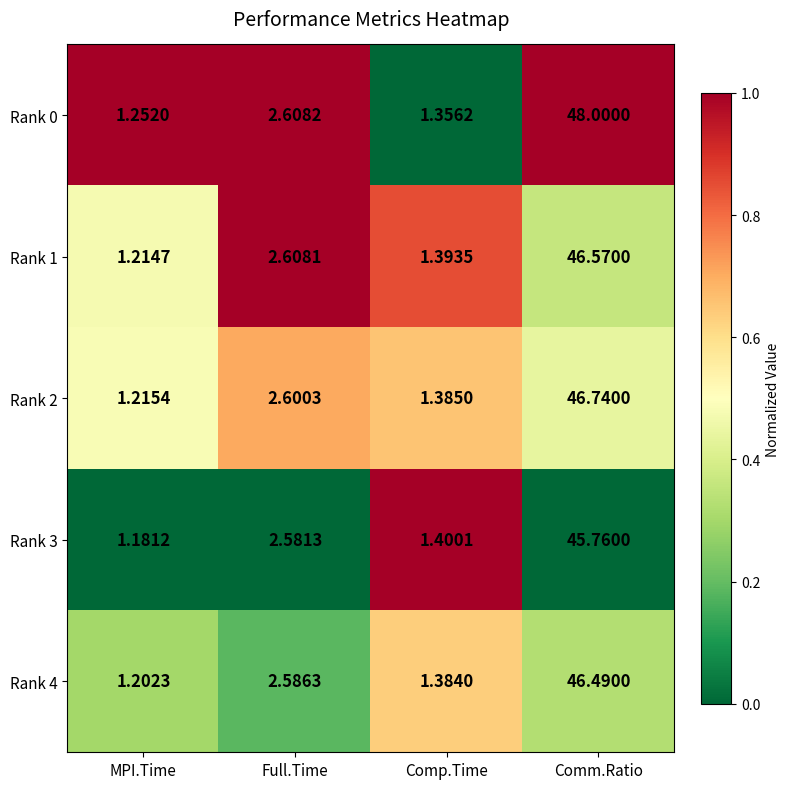

Rank the series at Full.Time from highest to lowest value.

Rank 0, Rank 1, Rank 2, Rank 4, Rank 3